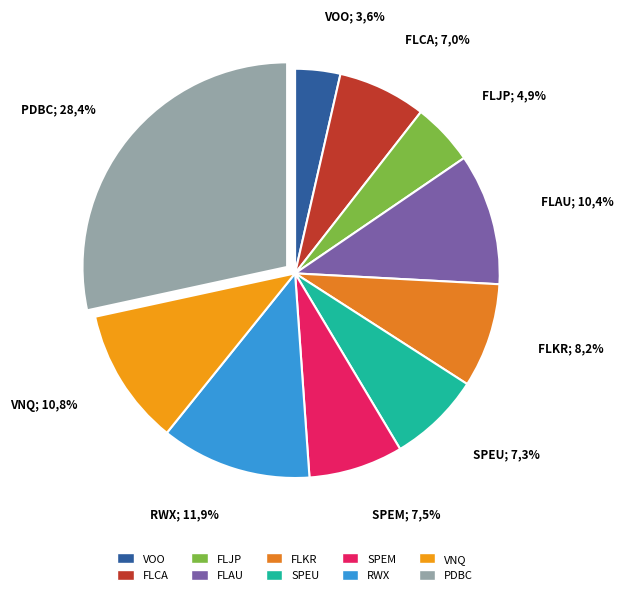

To the nearest percent, what is the combined percentage of SPEU and RWX?

19%